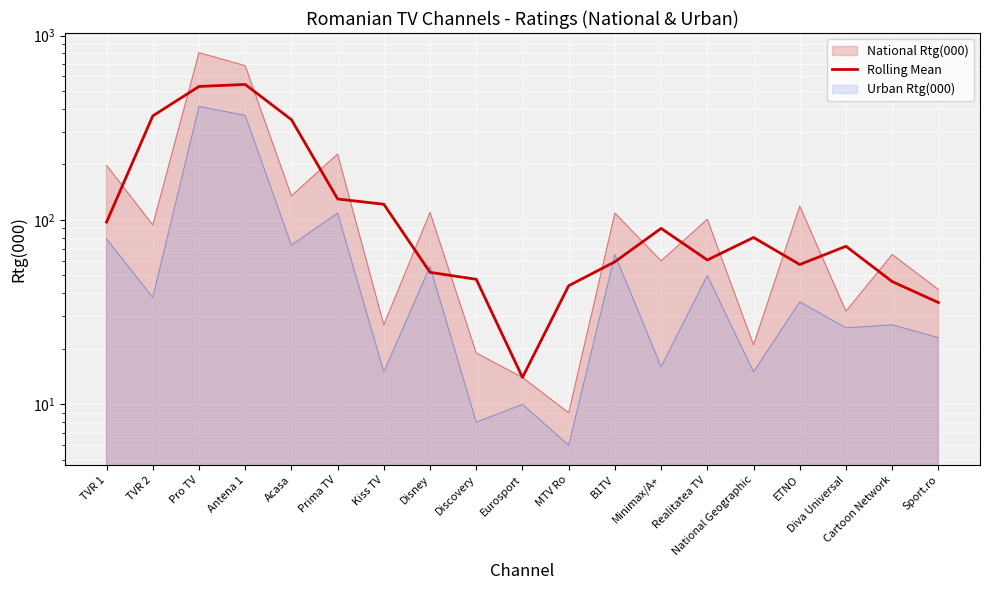

What is the value of the 14th point from the left?

60.7